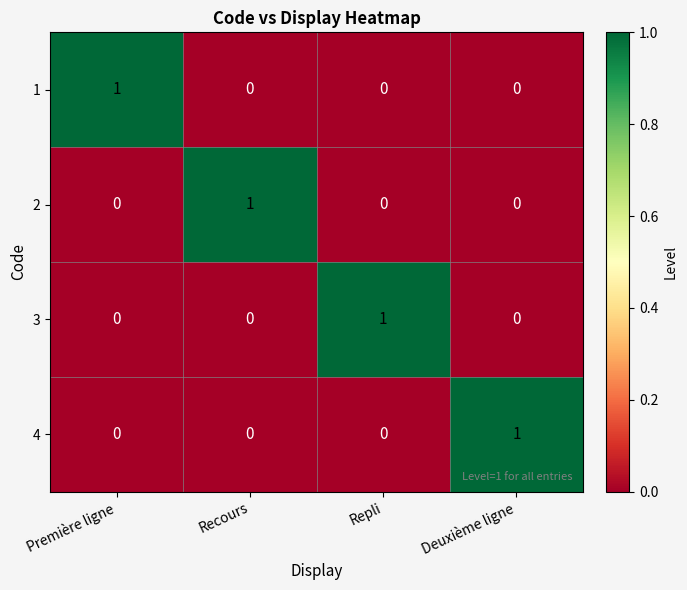

The 4 series shows 0 at Repli. True or false?

True